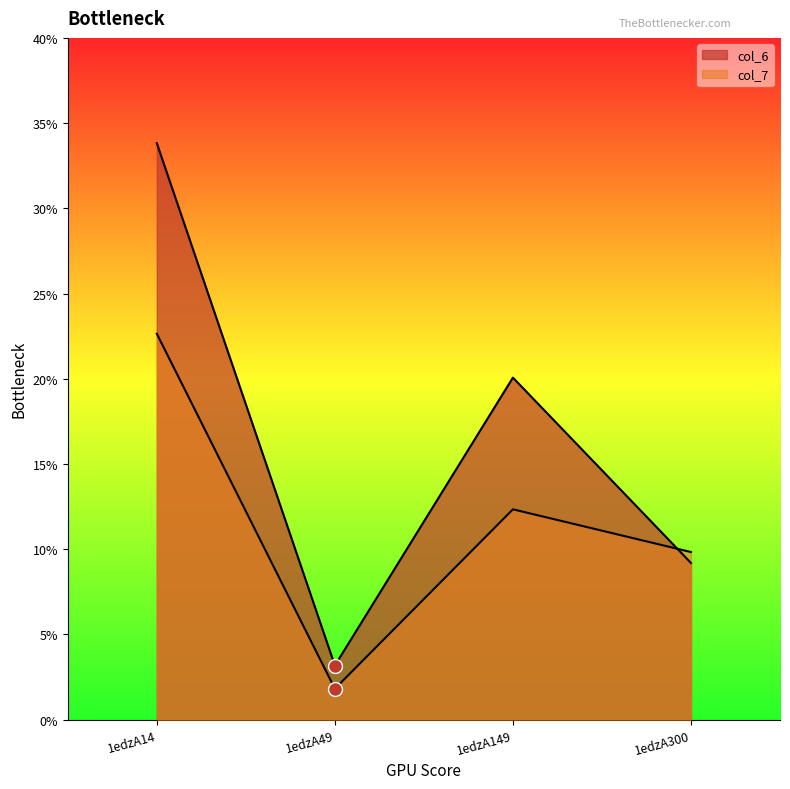

Is the value of col_6 at 1edzA300 greater than the value of col_7 at 1edzA300?

No